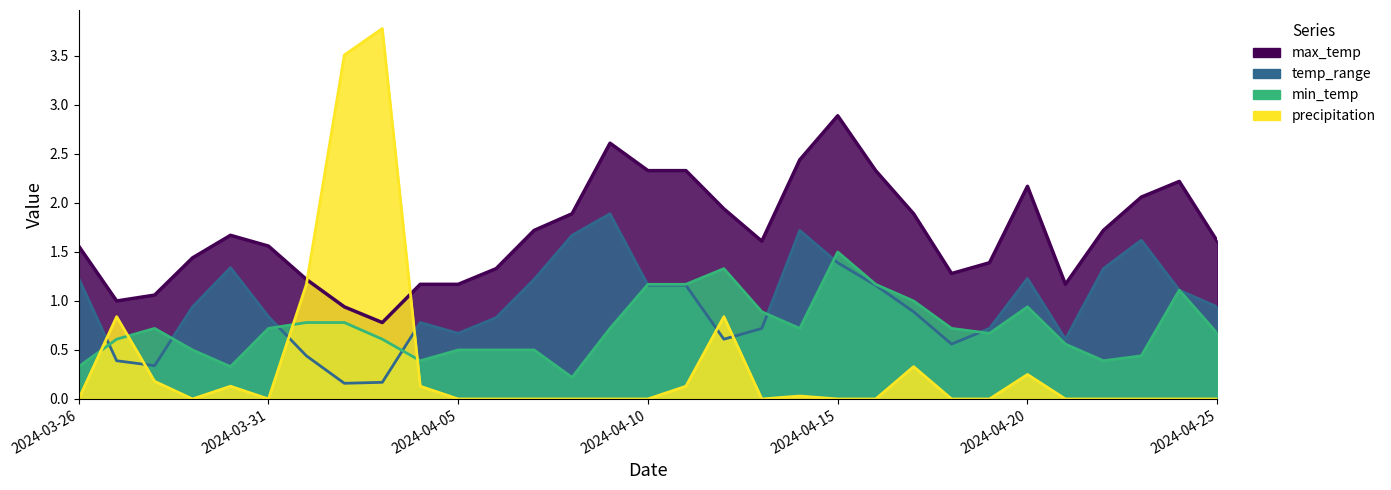

How many values in the max_temp series are below 1?

2